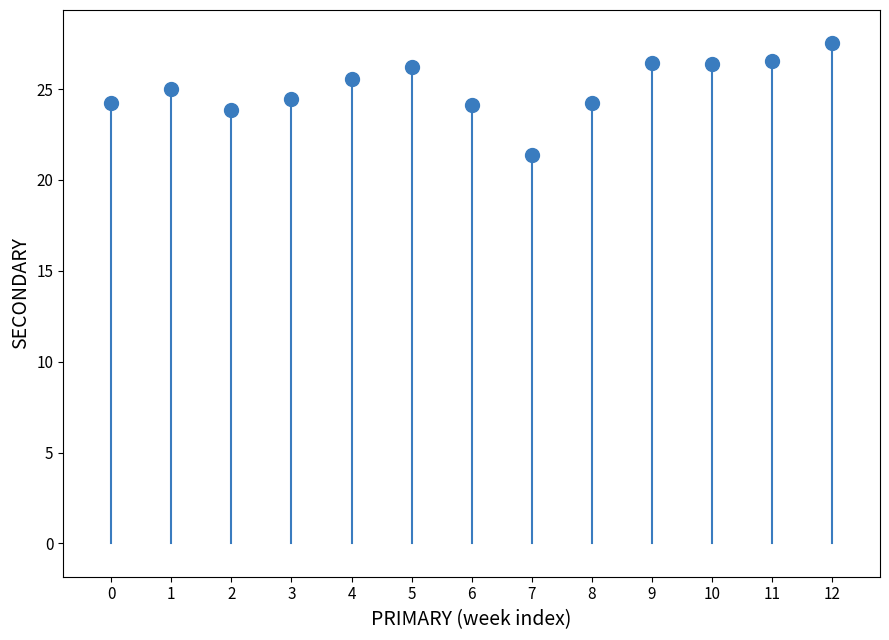

What is the range of Y values (max minus min)?

6.1